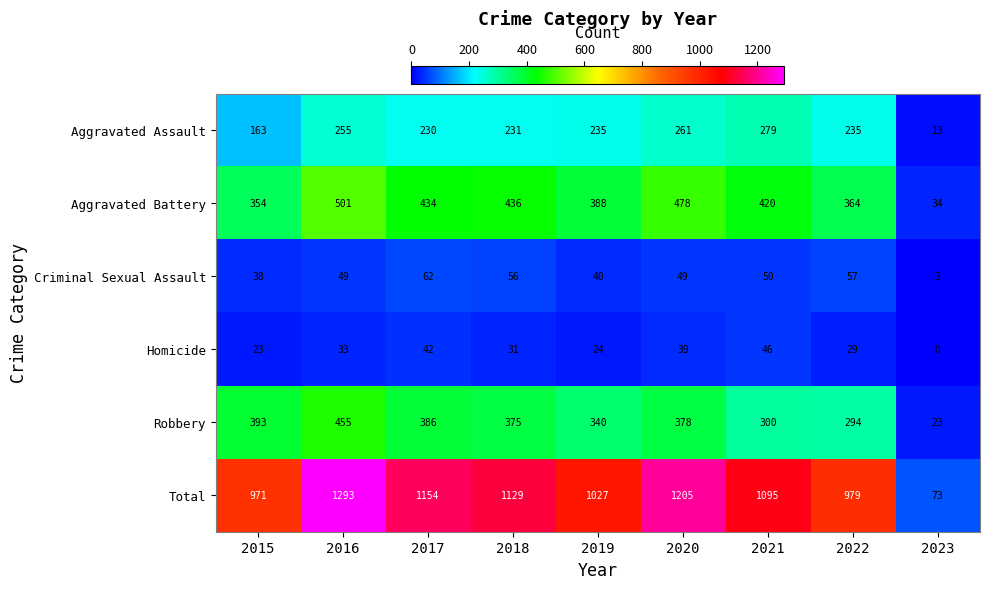

At how many categories does at least one series exceed 525?

8